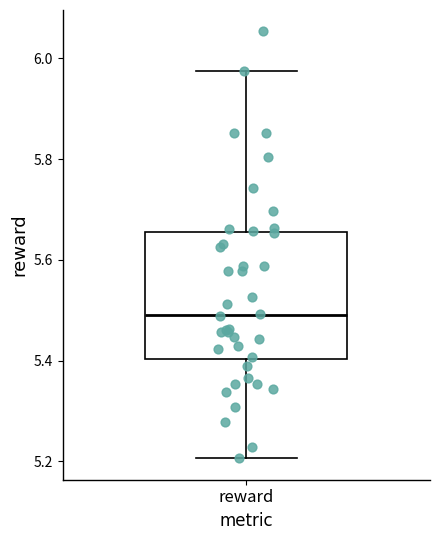

Read this box plot against the y-axis: the position of the median line, the range covered by the box, and the ends of both whiskers. The values are not printed on the chart, so give them approximately, as read against the axis.

median 5.50, box 5.40 to 5.66, whiskers 5.20 to 5.98